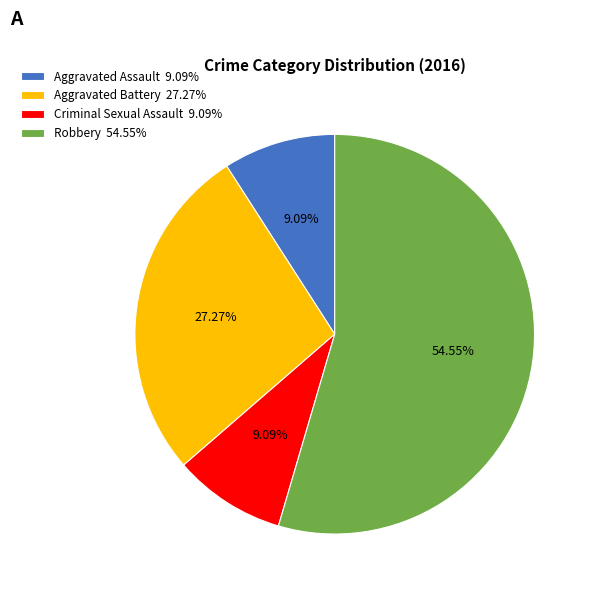

Does Aggravated Battery 27.27% represent more than half of the total?

No